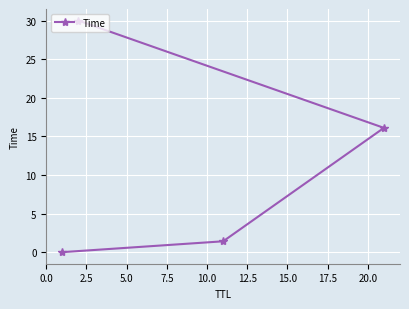

What is the value of the 4th point from the left?

16.1